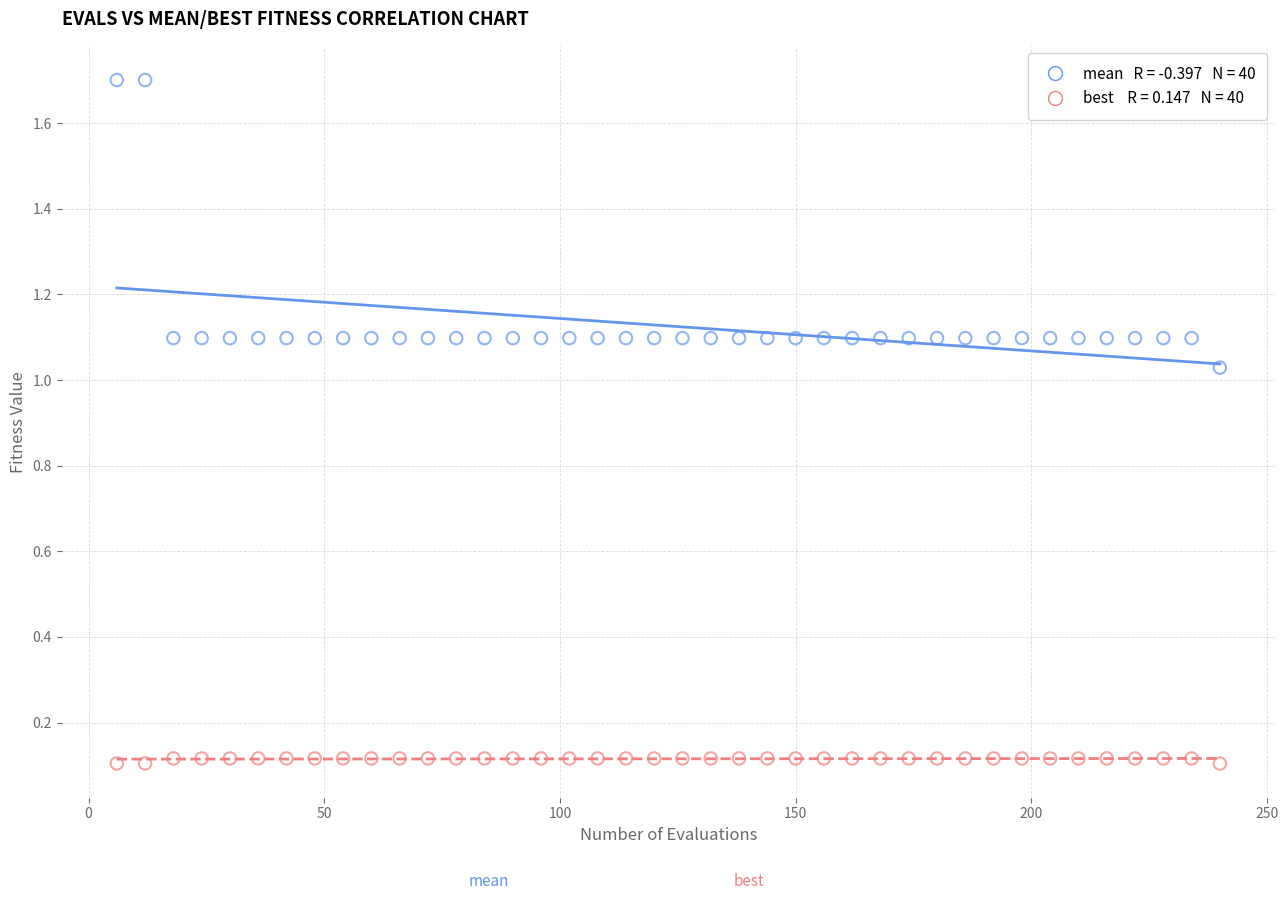

Across all data points, what is the range of Y values (max minus min)?

1.6